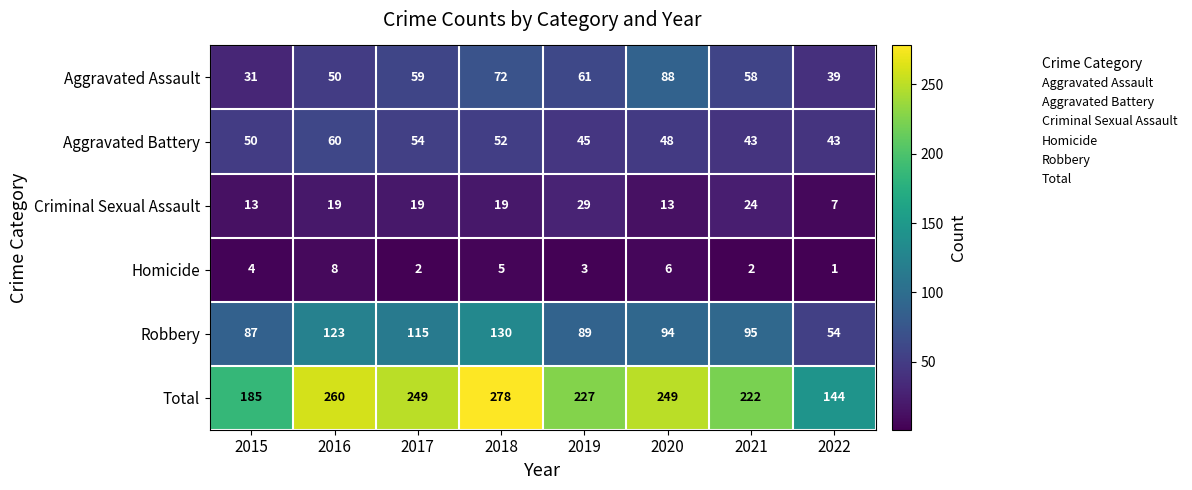

Which series changed the most between 2017 and 2021?

Total